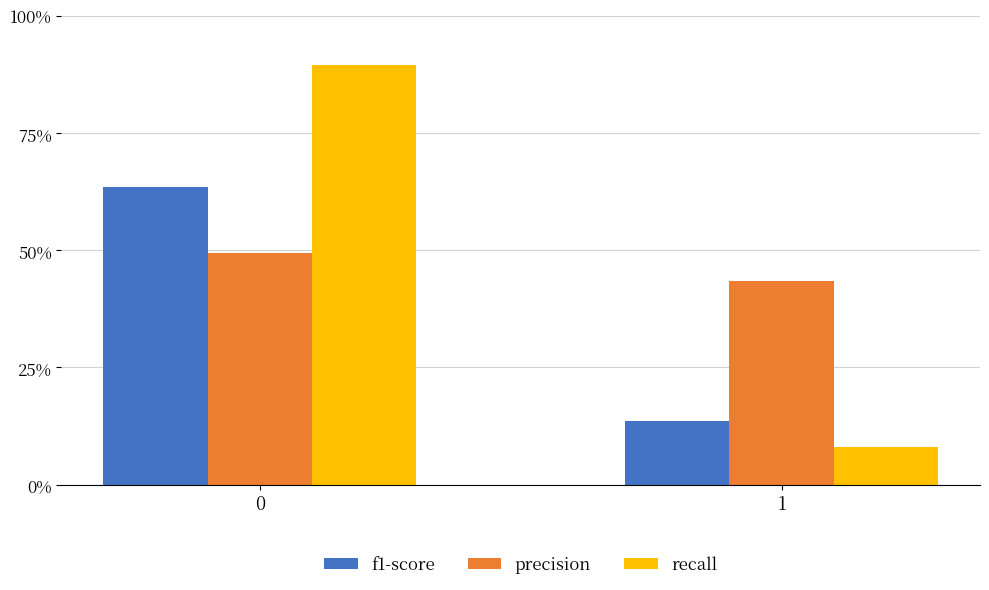

What is the spread (max minus min) of values at 1?

0.4